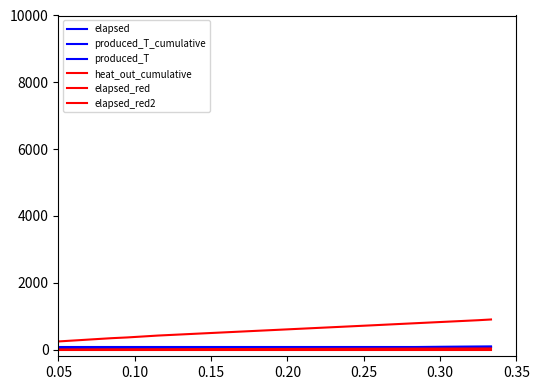

Count the number of data series in this chart.

6